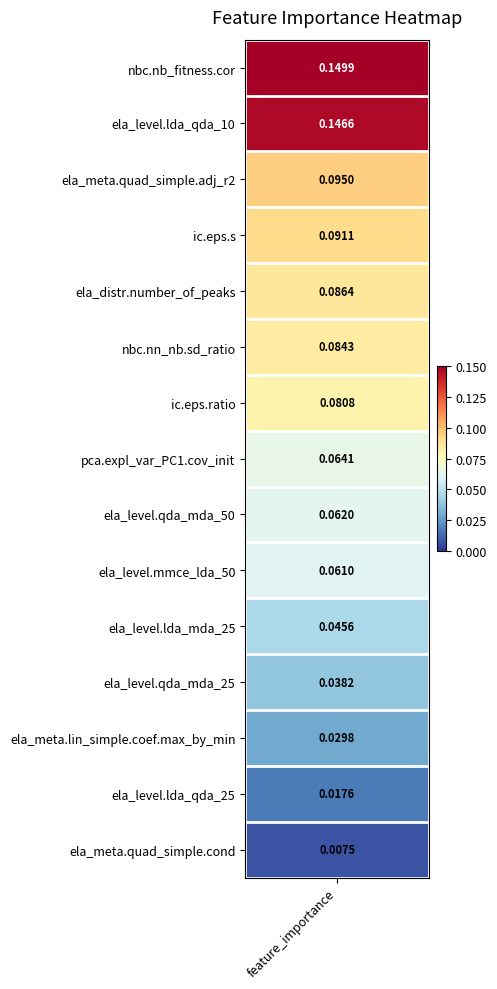

Is it true that the value at 3 is 0.1?

True